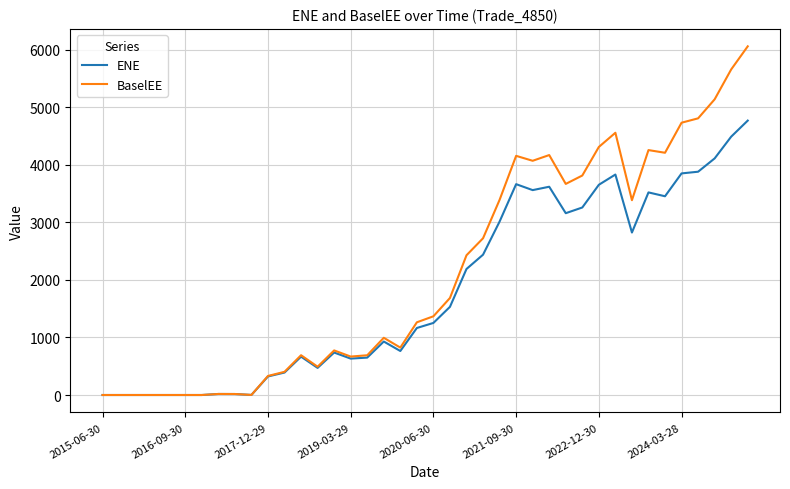

Which series has the largest range (max minus min)?

BaselEE